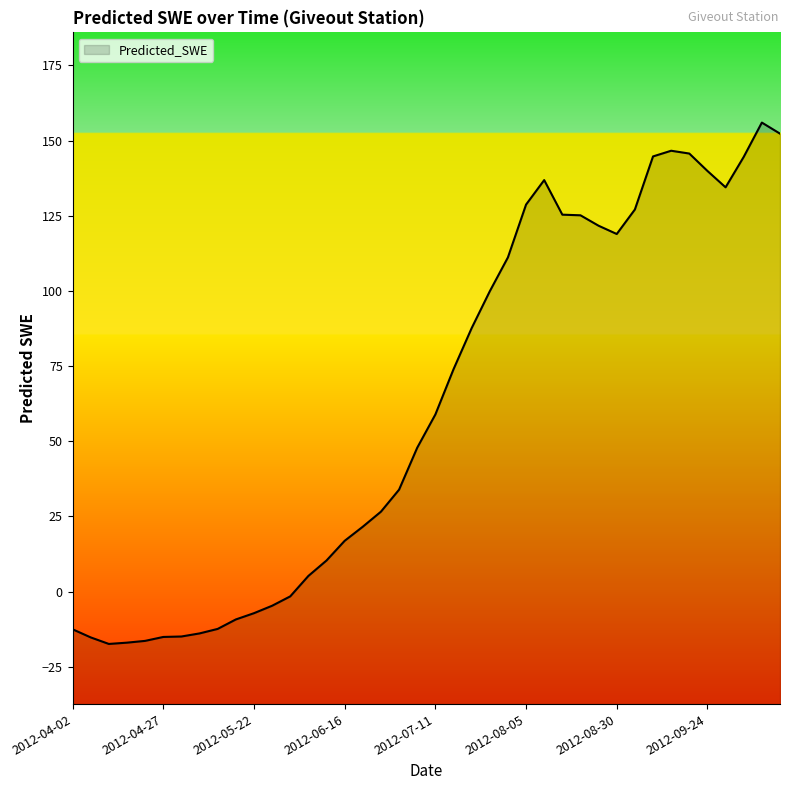

What is the minimum value shown in the chart?

-17.4